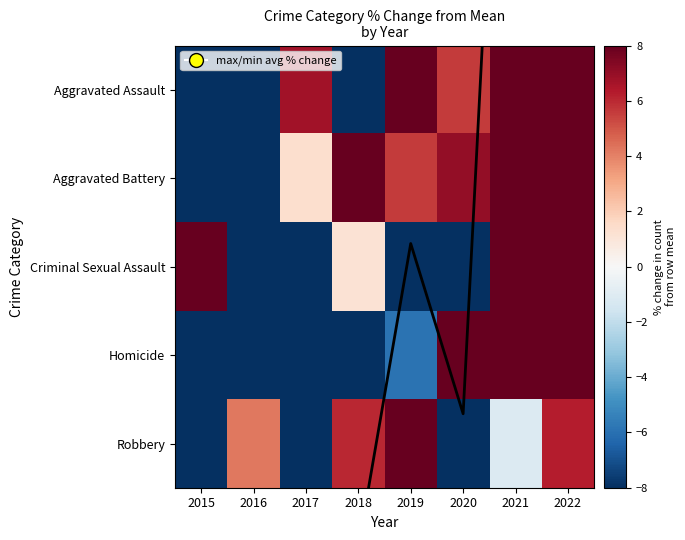

Which series has the widest spread of values?

Homicide